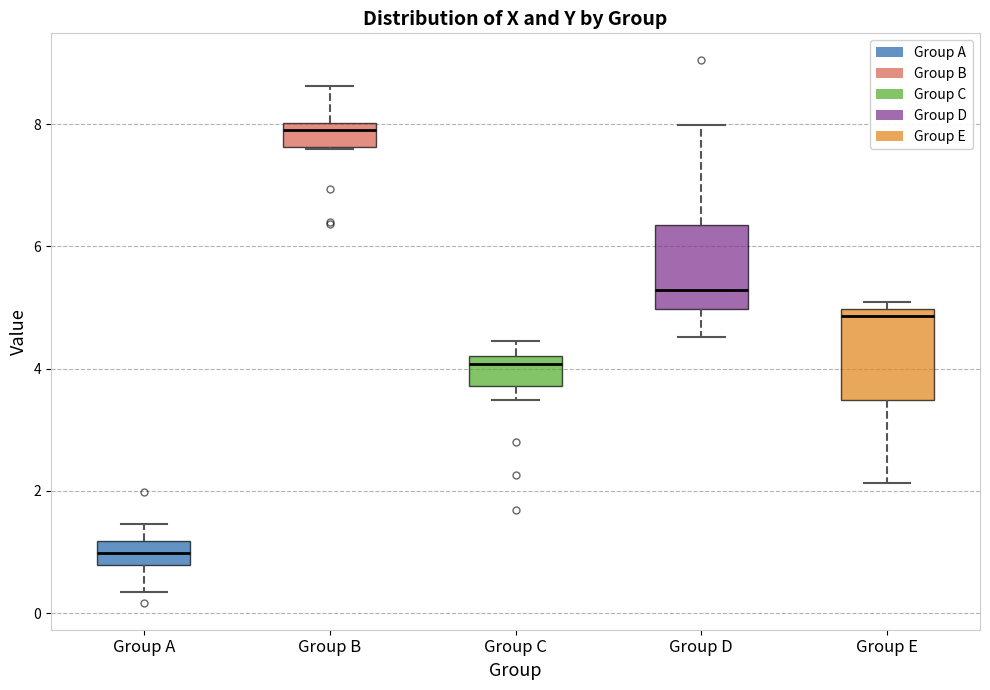

Reading left to right, read every box against the y-axis: the position of its median line, the range the box covers, and the ends of its whiskers. The values are not printed on the chart, so give them approximately, as read against the axis.

Group A: median 1.0, box 0.8 to 1.2, whiskers 0.4 to 1.4
Group B: median 8.0 (just below the box's upper edge), box 7.6 to 8.0, whiskers 7.6 to 8.6
Group C: median 4.0, box 3.8 to 4.2, whiskers 3.4 to 4.4
Group D: median 5.2, box 5.0 to 6.4, whiskers 4.6 to 8.0
Group E: median 4.8, box 3.4 to 5.0, whiskers 2.2 to 5.0 (just above the box's upper edge)